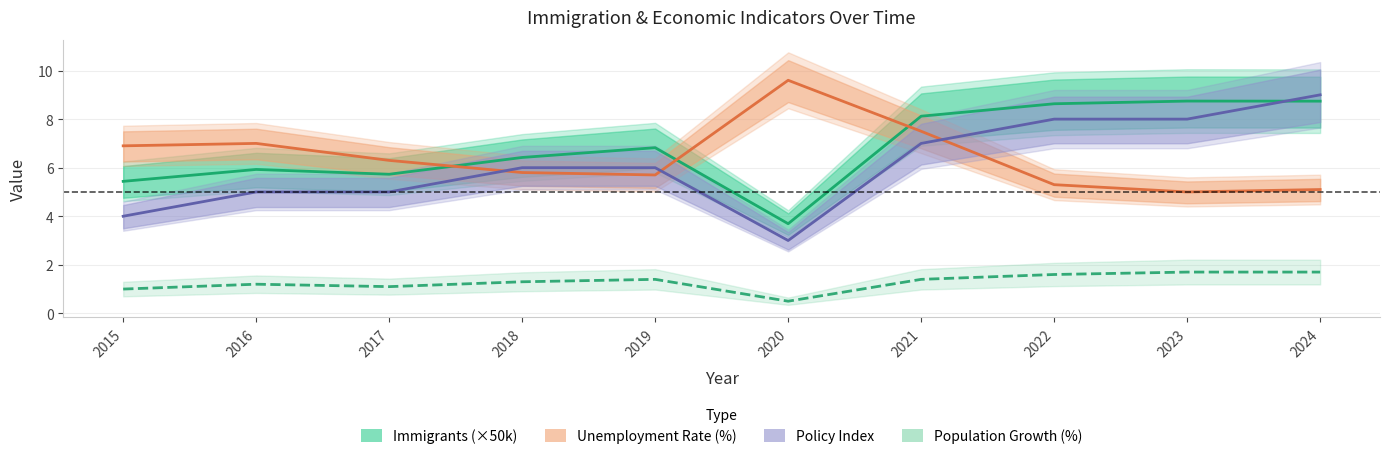

What is the difference between the maximum and minimum values in the Immigrants (×50k) series?

5.1